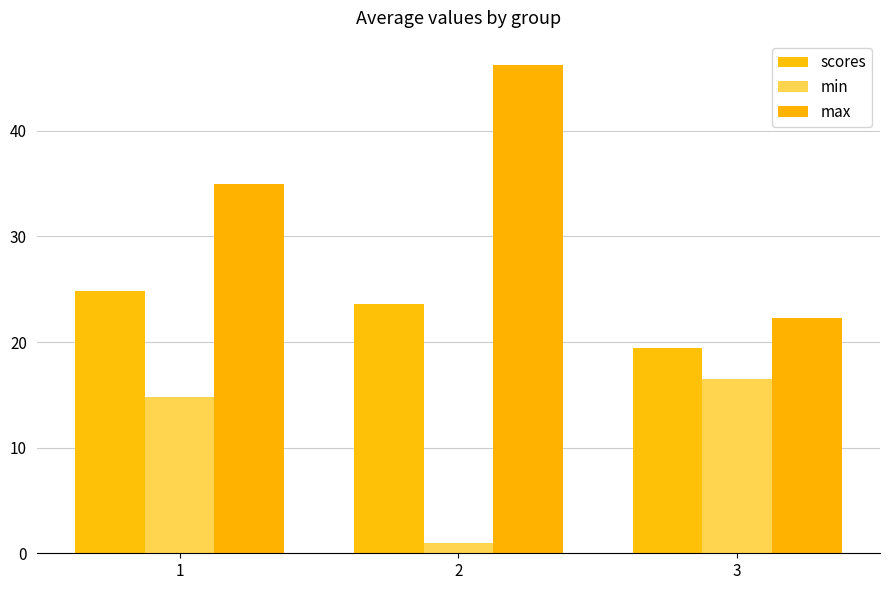

The value of min at 1 is 14.8. True or false?

True